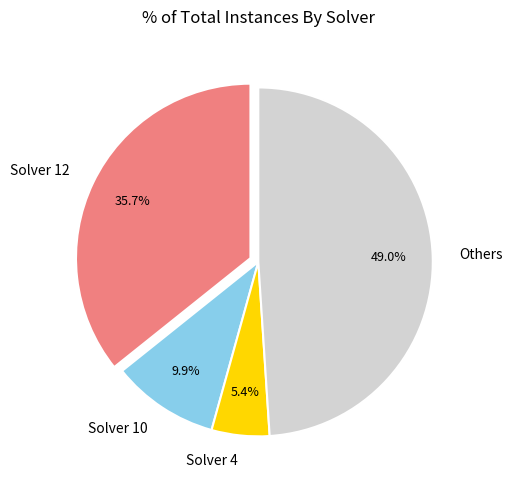

What is the largest slice in the pie chart?

Others